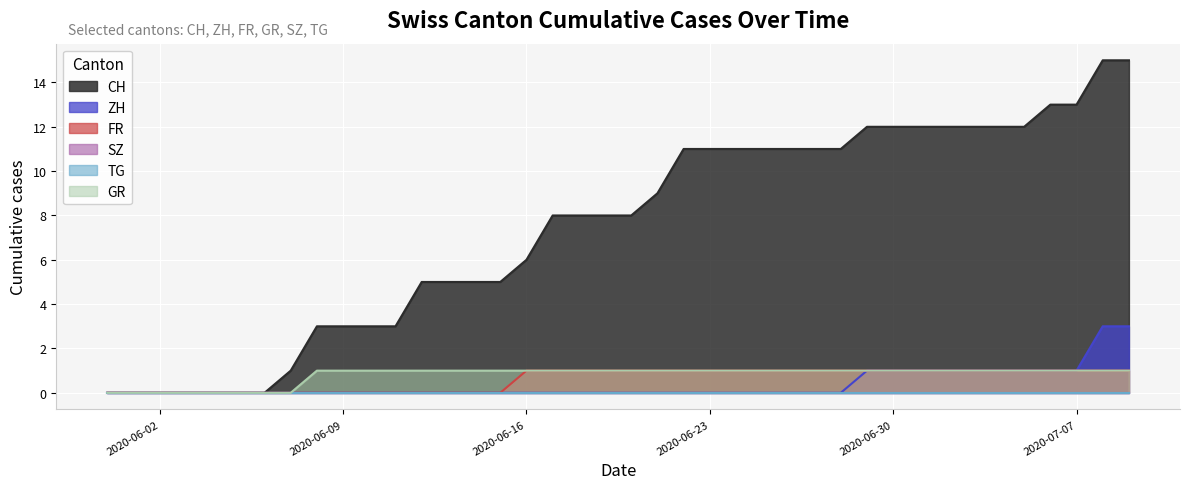

Between 2020-06-26 and 2020-07-09, which is larger?

2020-07-09